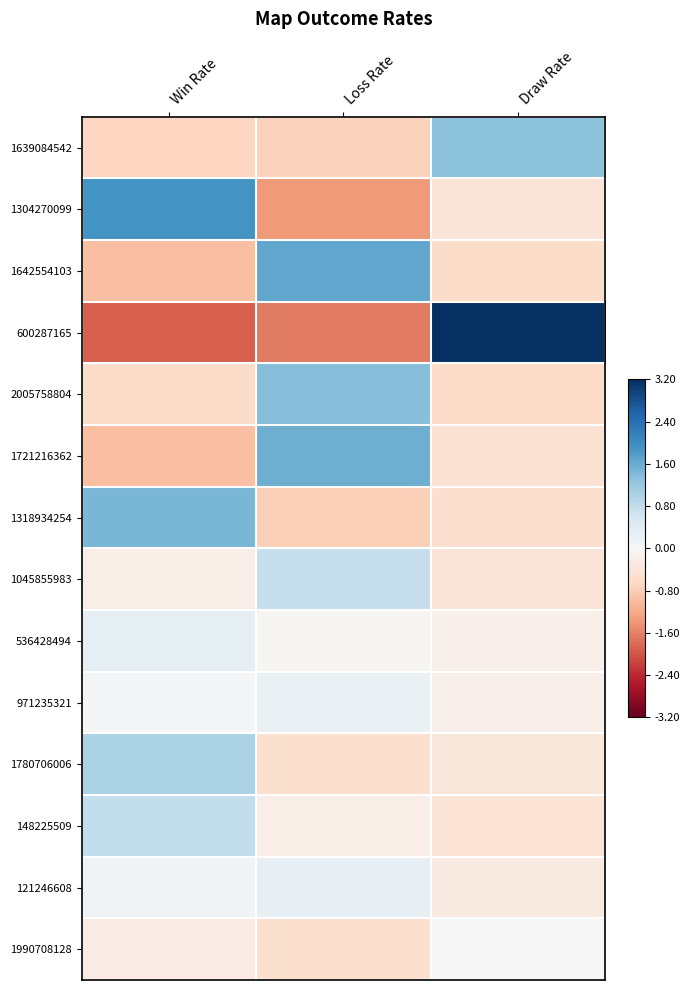

How many distinct data groups are displayed?

14